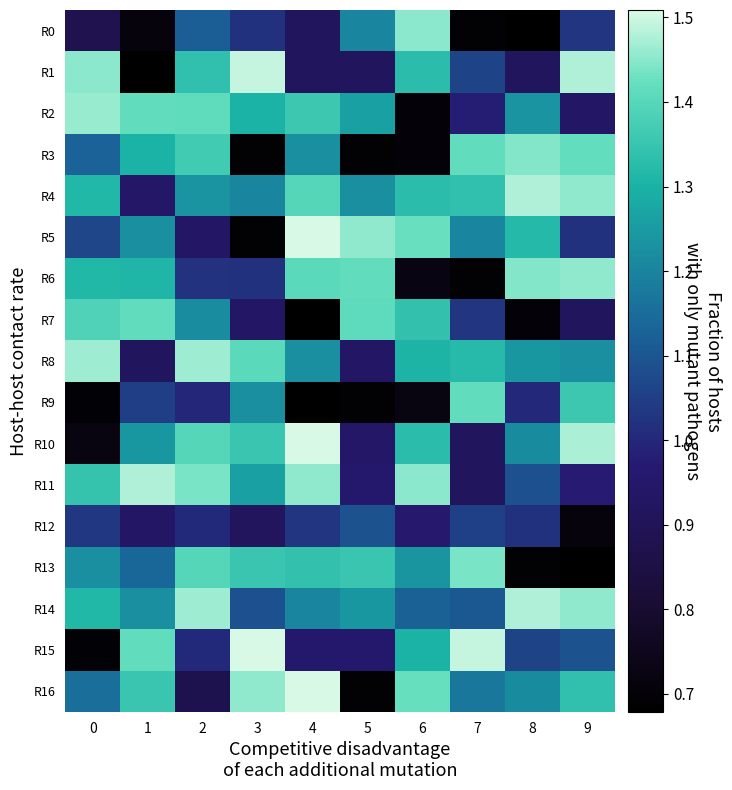

What is the minimum value shown in the chart?

0.7